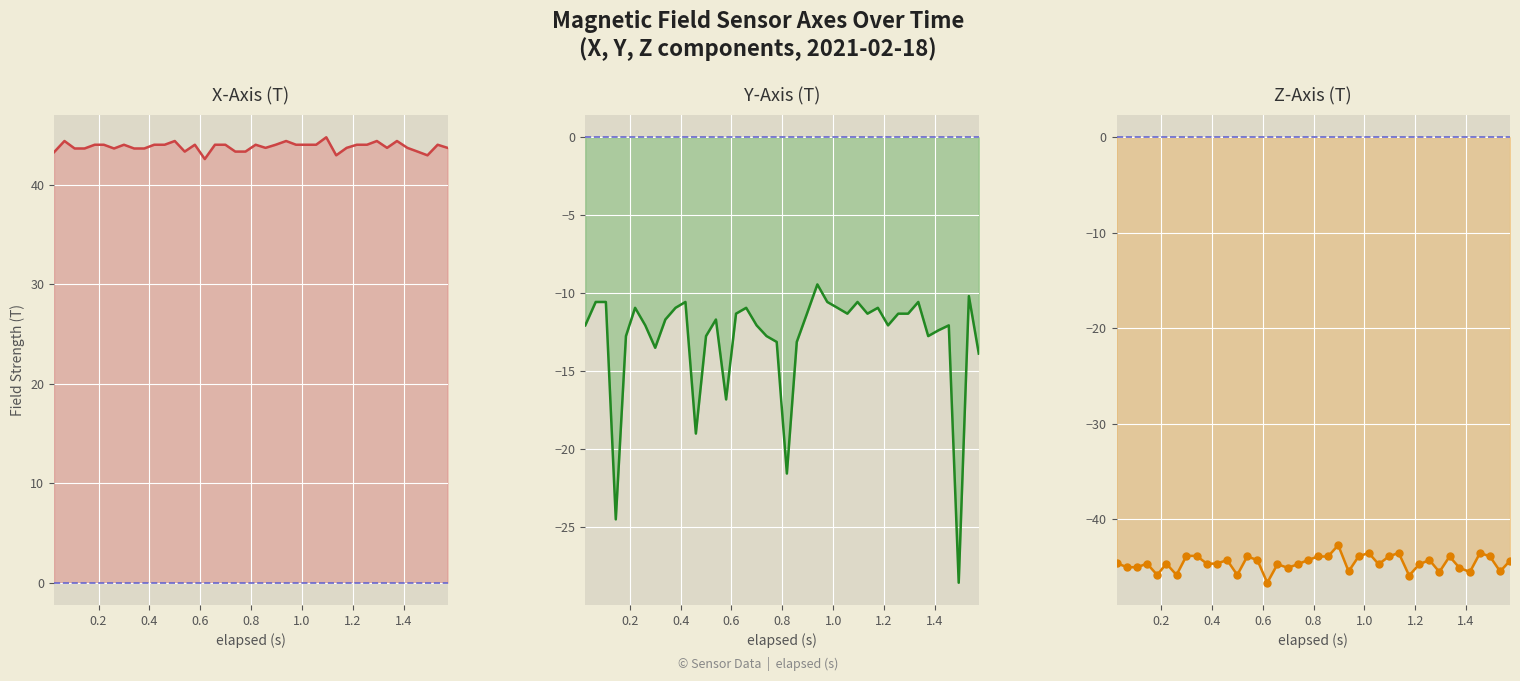

Which series has the widest spread of Y values?

Y-Axis (T)